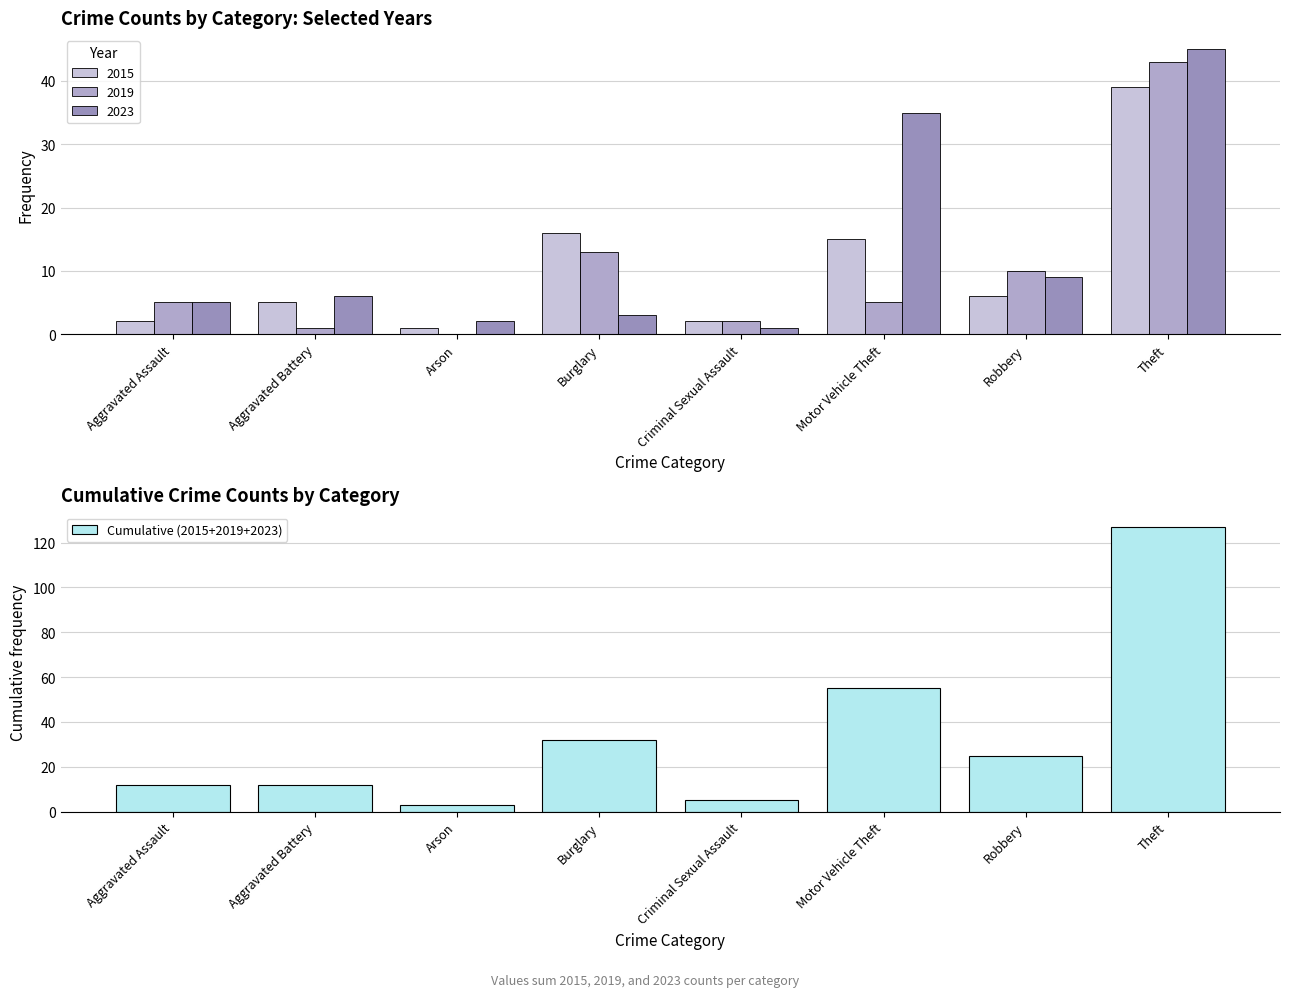

True or false: Cumulative (2015+2019+2023) has a value of 19 at Aggravated Assault.

False